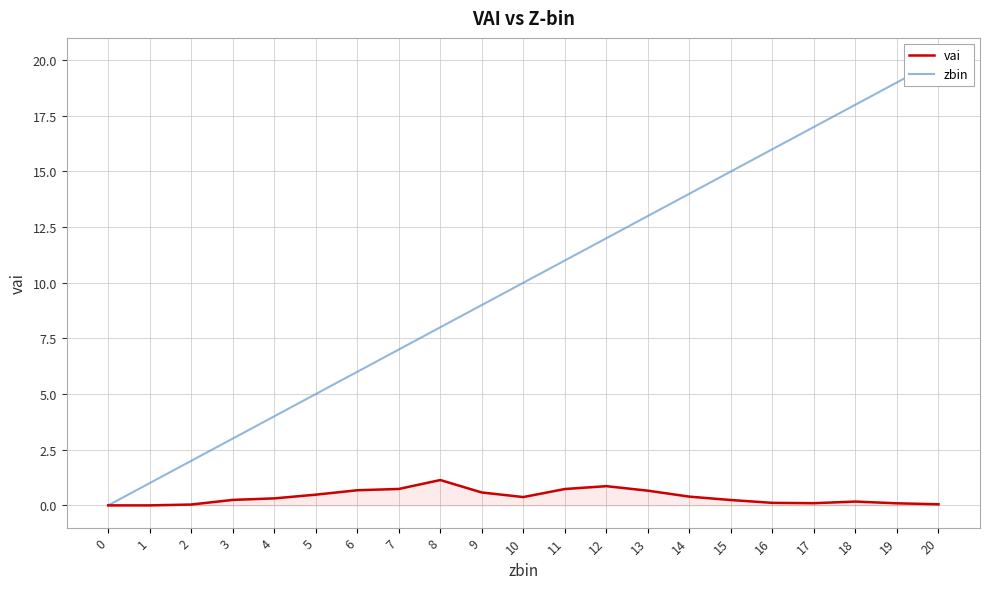

The value of zbin at 0 is 0.0. True or false?

True